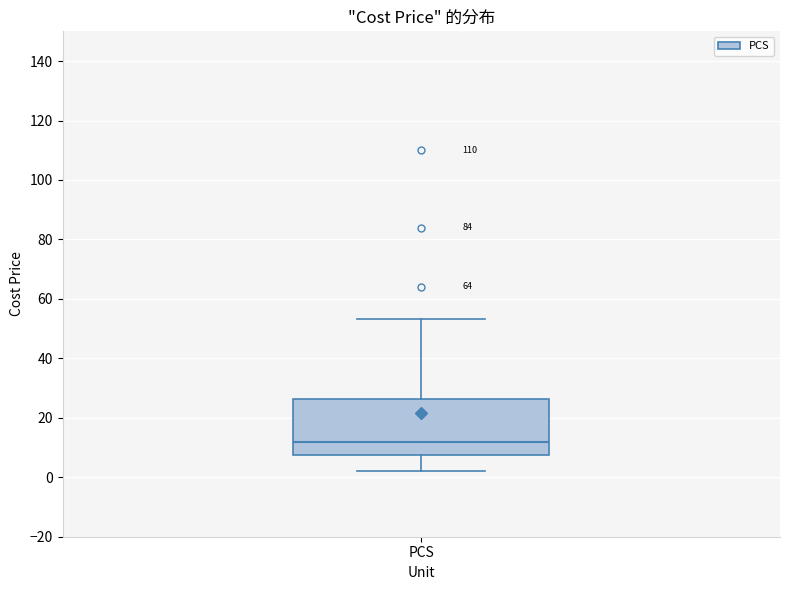

Transcribe this box plot: give where the median line is, the range the box spans, and where the two whiskers end, as read against the y-axis. The values are not printed on the chart, so give them approximately, as read against the axis.

median 12, box 8 to 26, whiskers 2 to 54